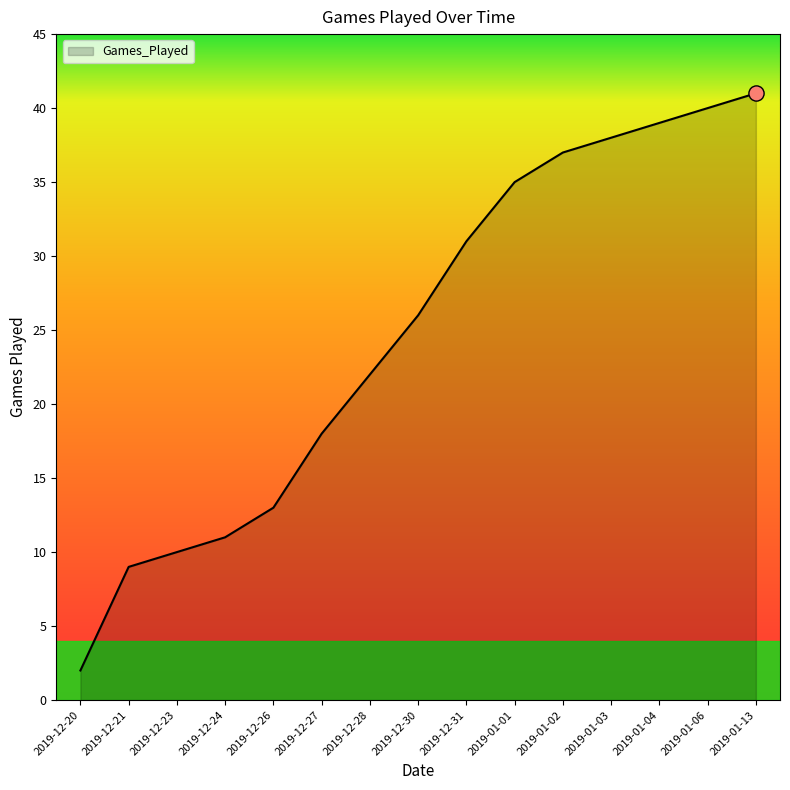

Between 2019-12-20 and 2019-12-23, which is larger?

2019-12-23